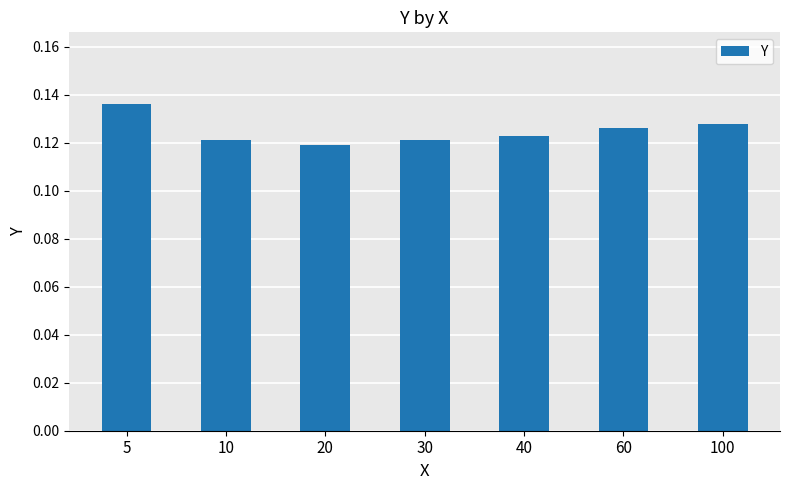

Which has a higher value, 20 or 40?

40